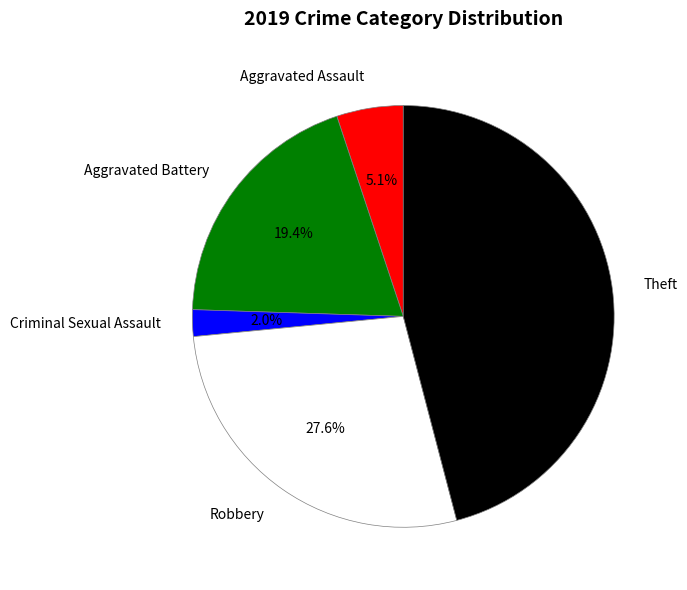

Is there a majority slice in this chart?

No